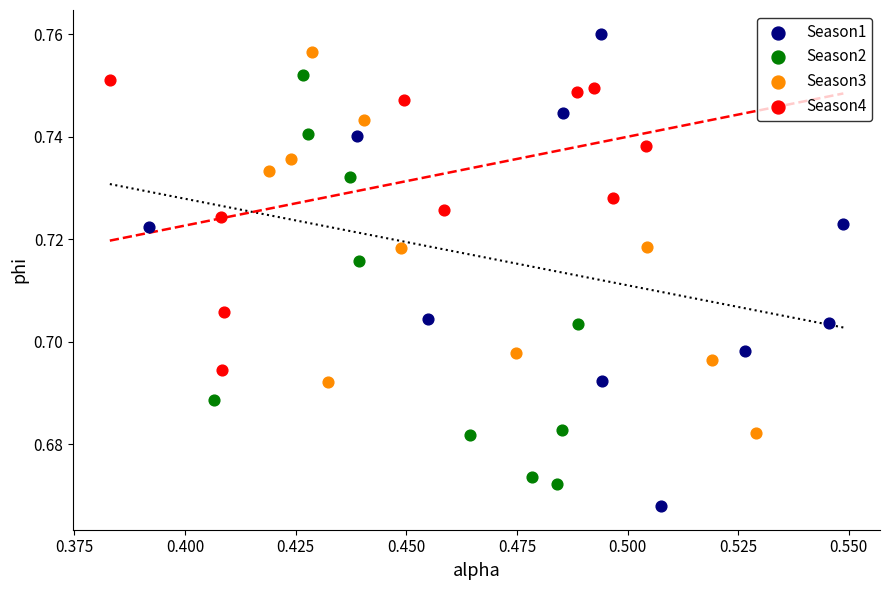

Which series contains the highest Y value?

Season1